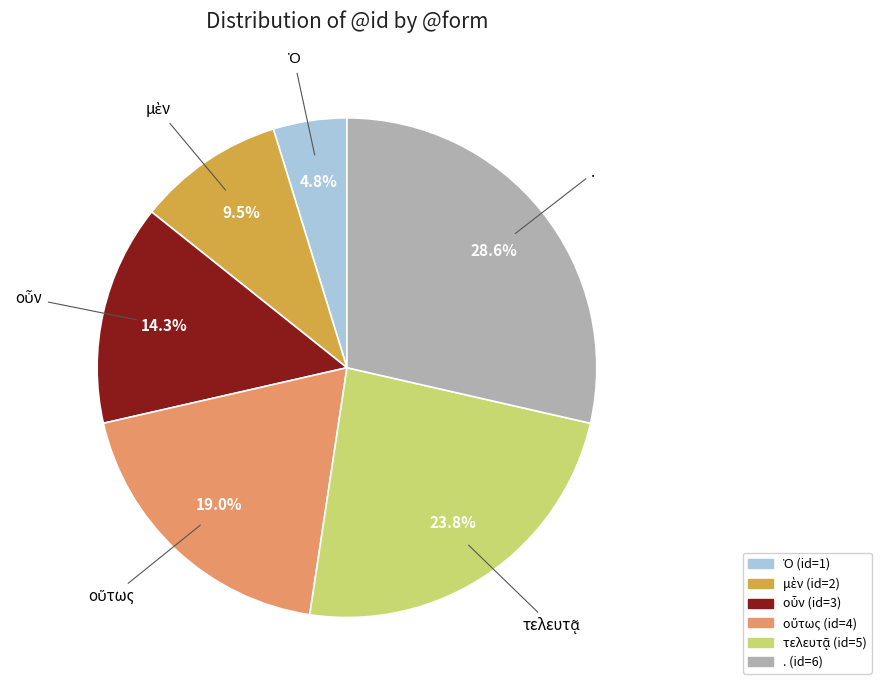

Count the number of slices in the pie.

6